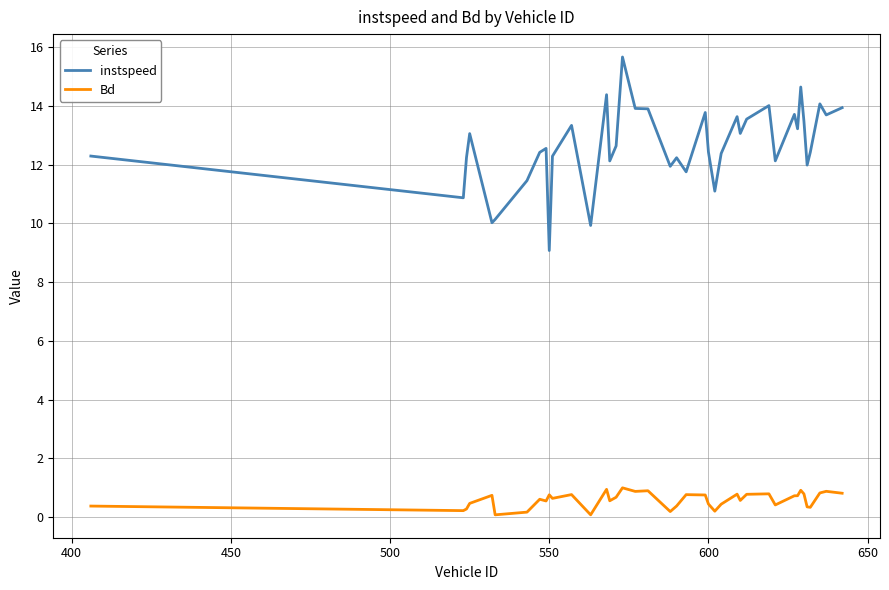

True or false: instspeed and Bd cross at least once.

False